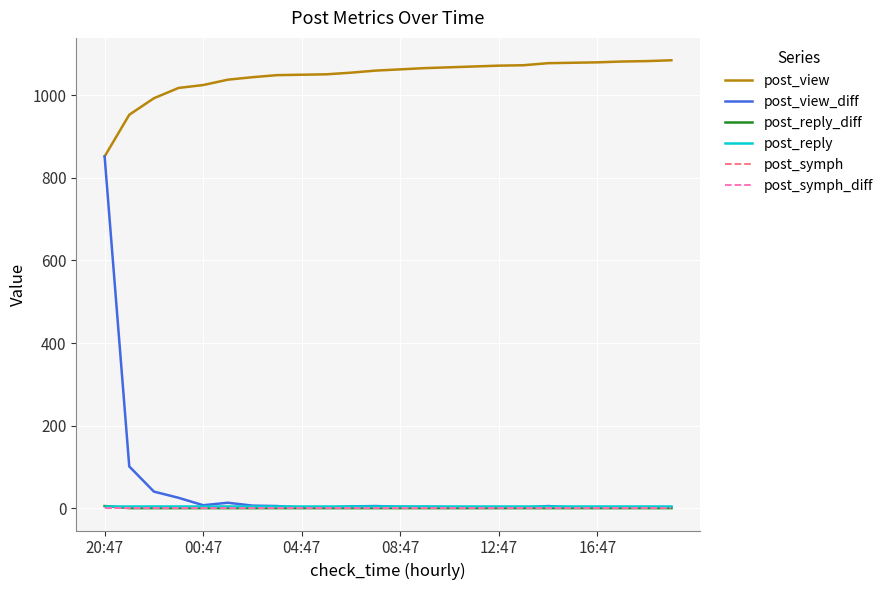

At how many categories does at least one series exceed 1043?

18